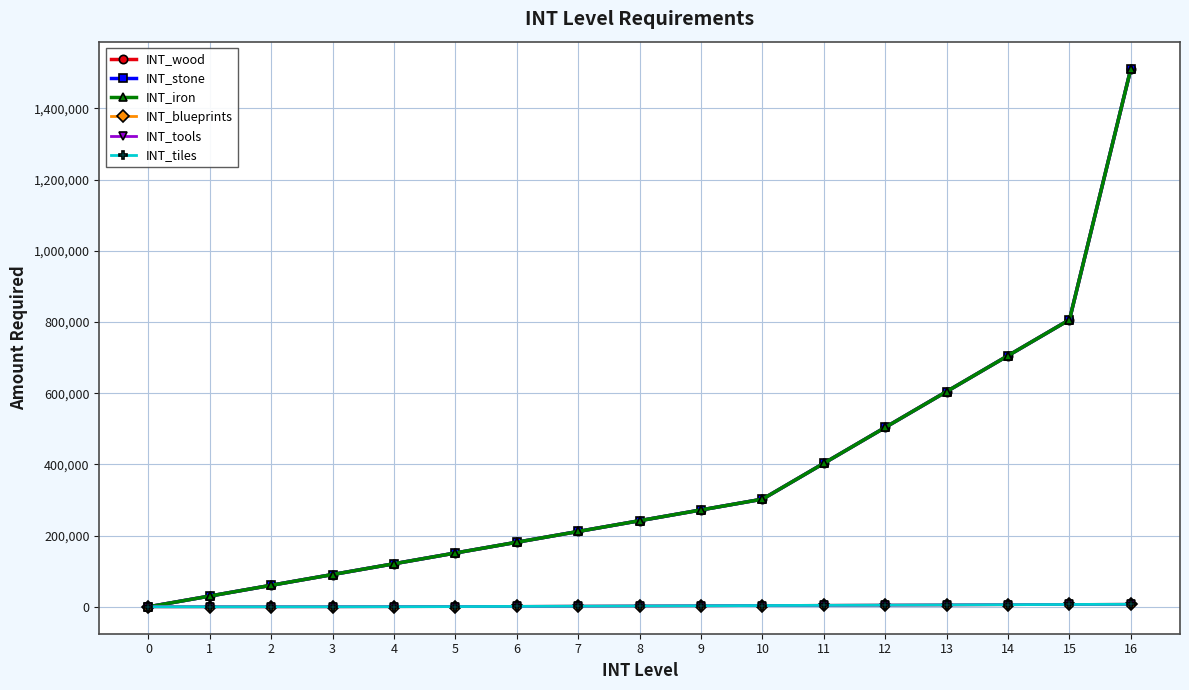

Rank the series at 5 from lowest to highest value.

INT_blueprints, INT_tools, INT_tiles, INT_wood, INT_stone, INT_iron